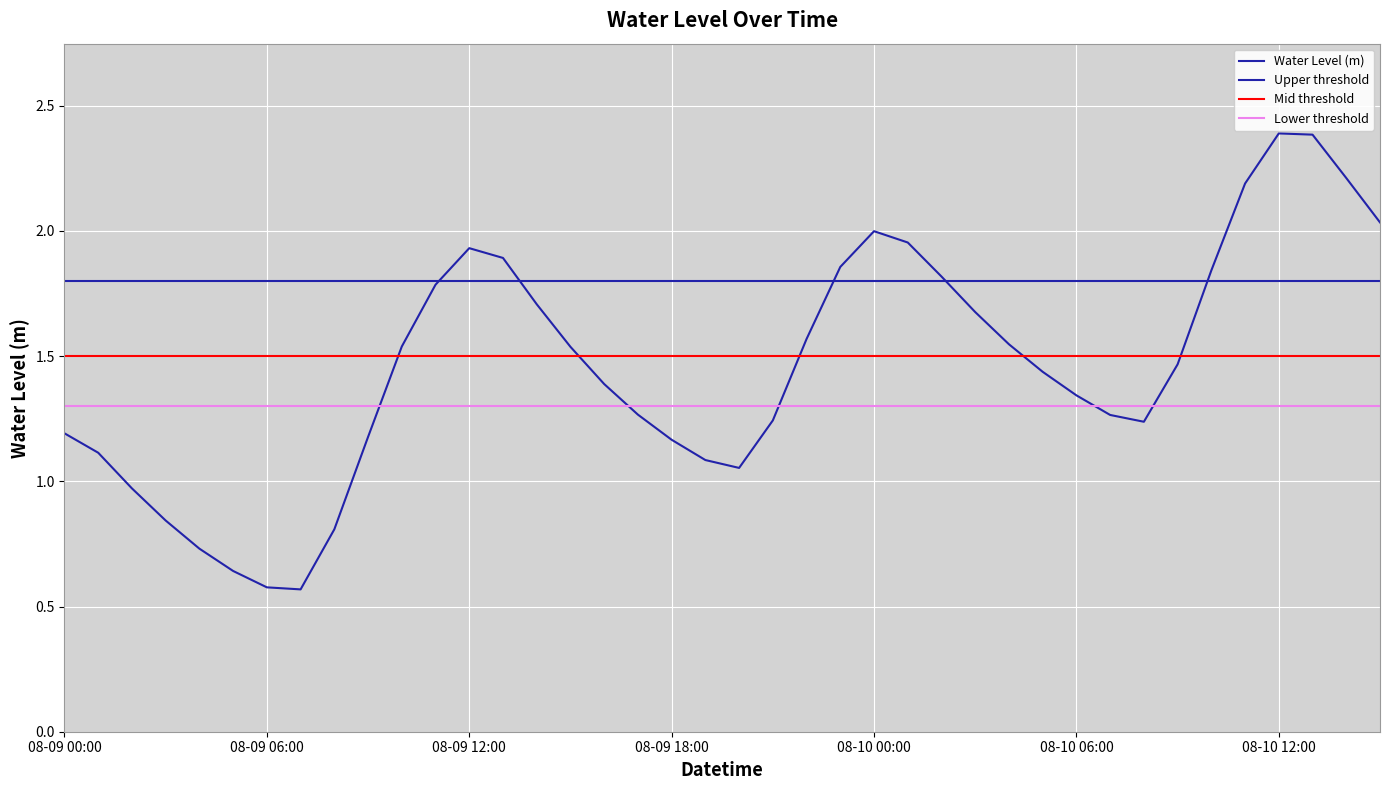

What is the label of the 28th point from the left?

08-10 03:00